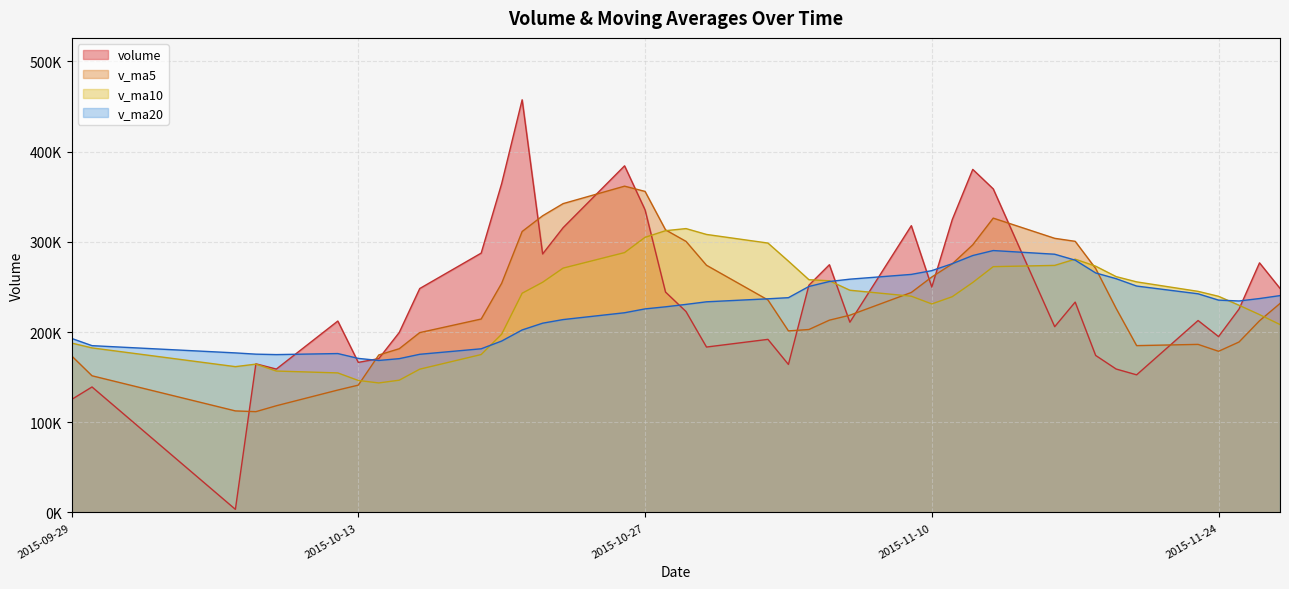

The v_ma10 series shows 150914.0 at 2015-11-20. True or false?

False